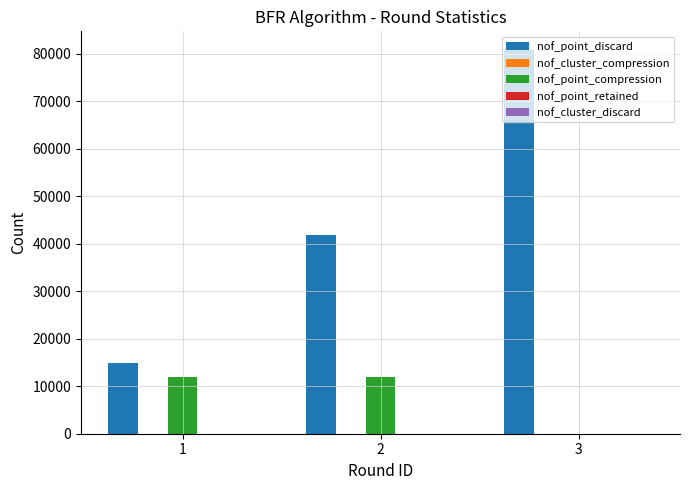

What is the spread (max minus min) of values at 1?

14996